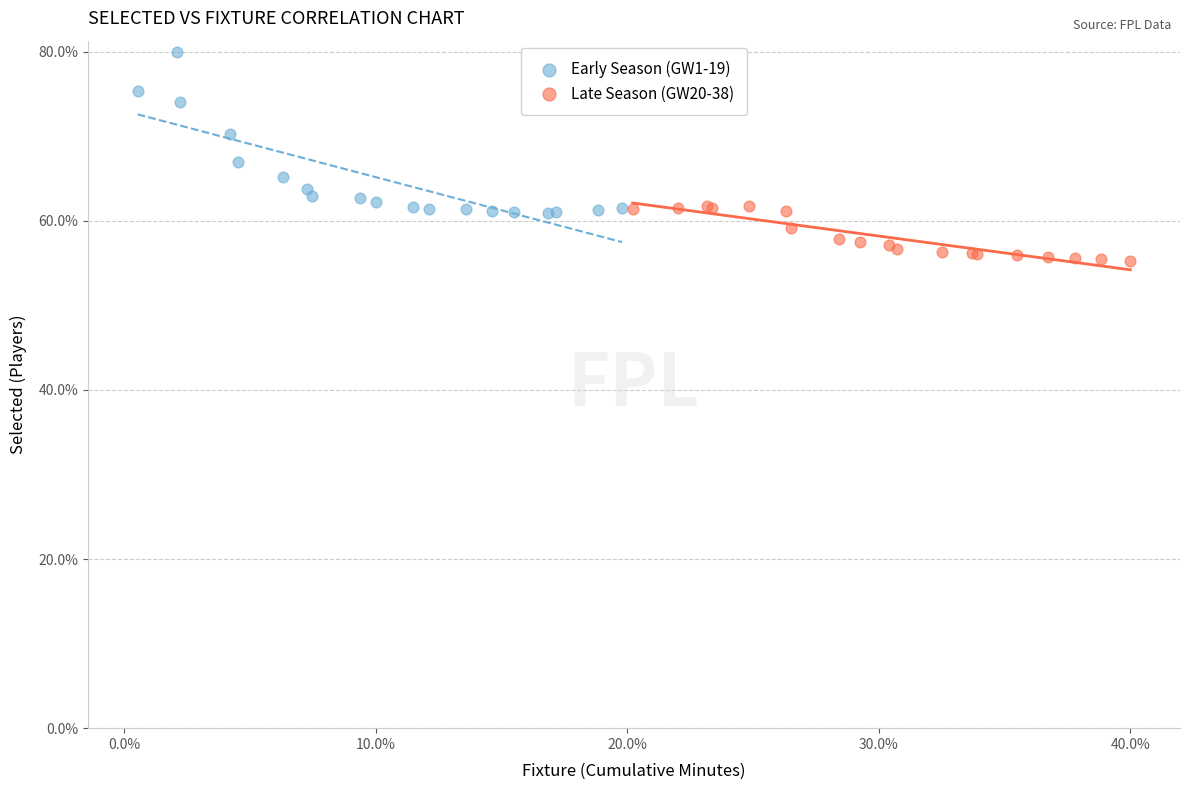

What are all the series names shown in the legend?

Early Season (GW1-19), Late Season (GW20-38)